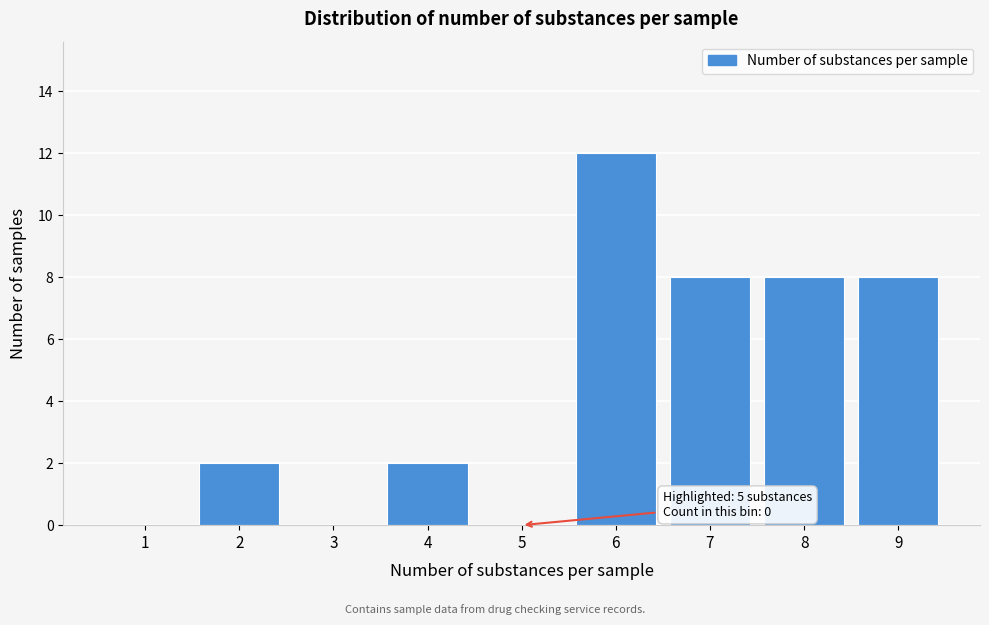

Reading left to right, transcribe all the data shown in this chart.

1=0	2=2	3=0	4=2	5=0	6=12	7=8	8=8	9=8